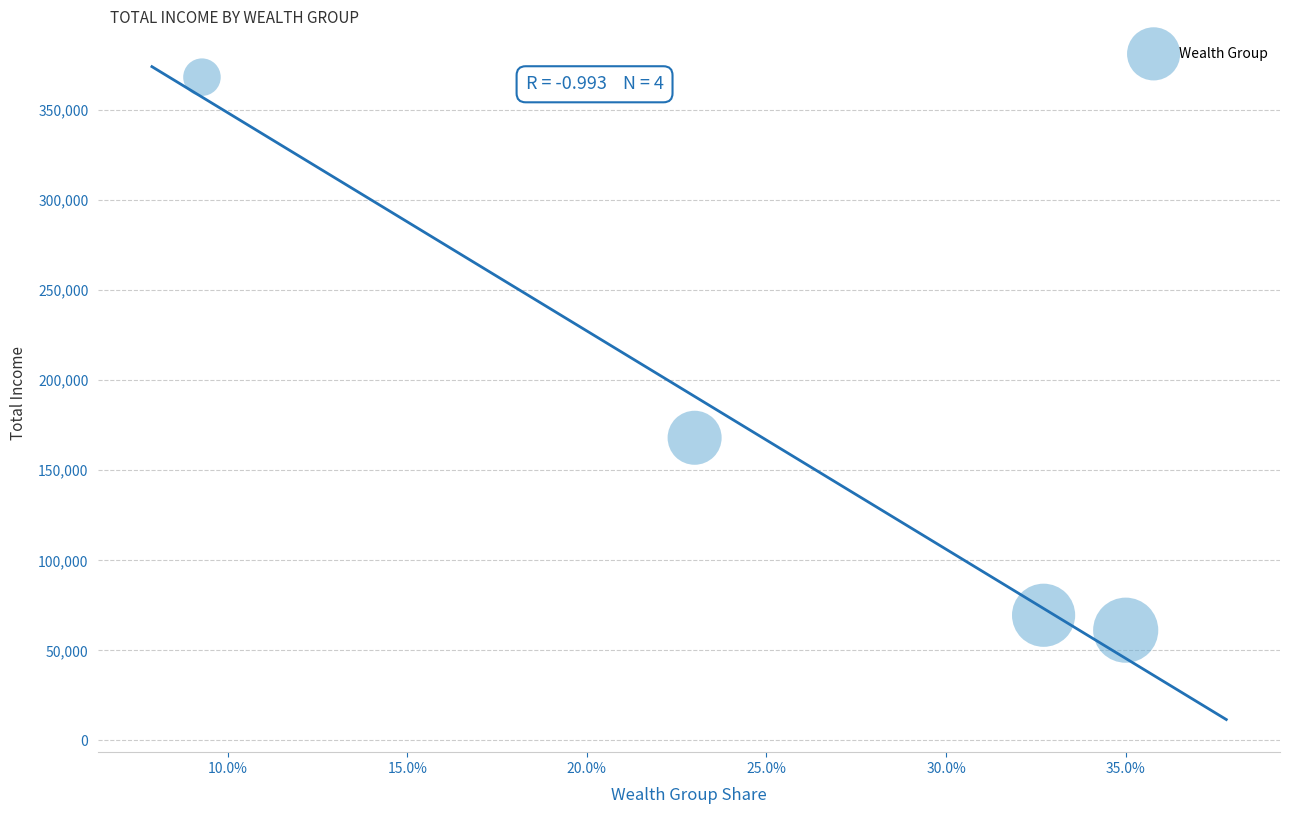

What Y value in the scatter plot is closest to 214554?

167898.0